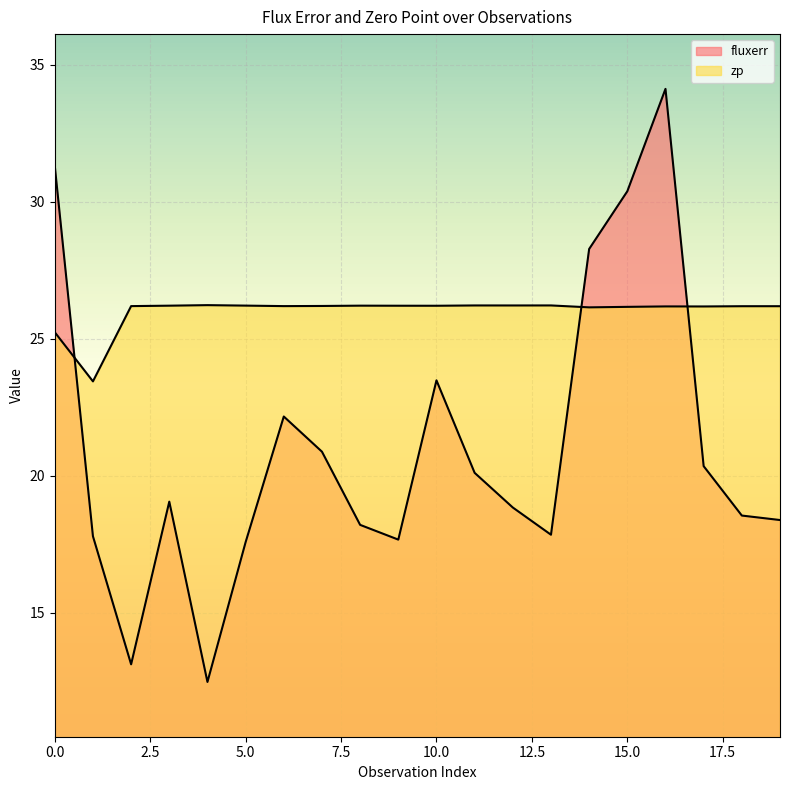

At which category does zp reach its first local valley?

1